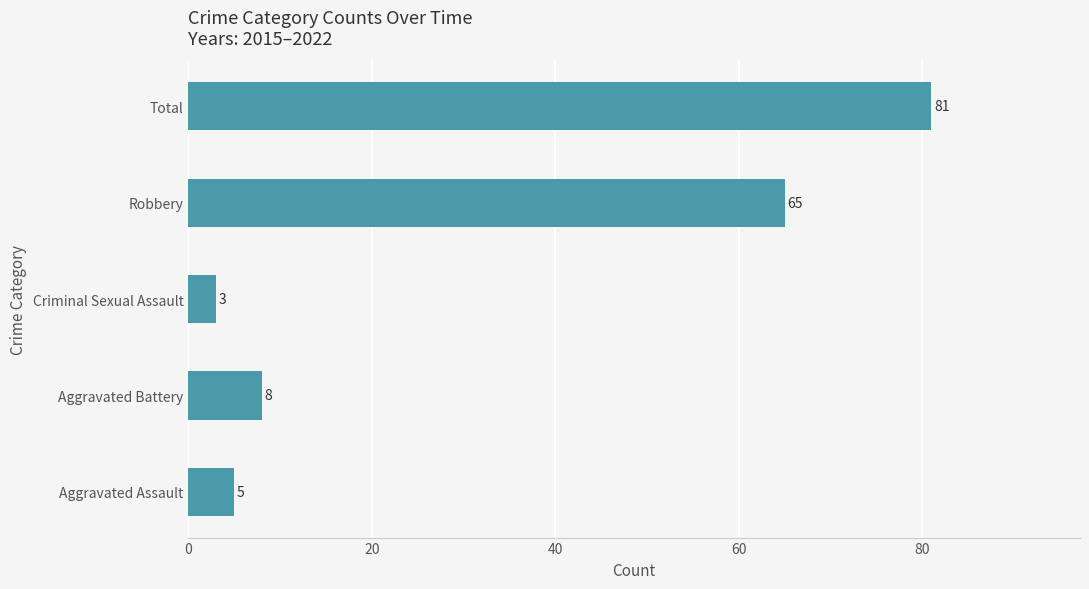

Approximately how many times larger is the value at Aggravated Battery compared to Criminal Sexual Assault?

2.7